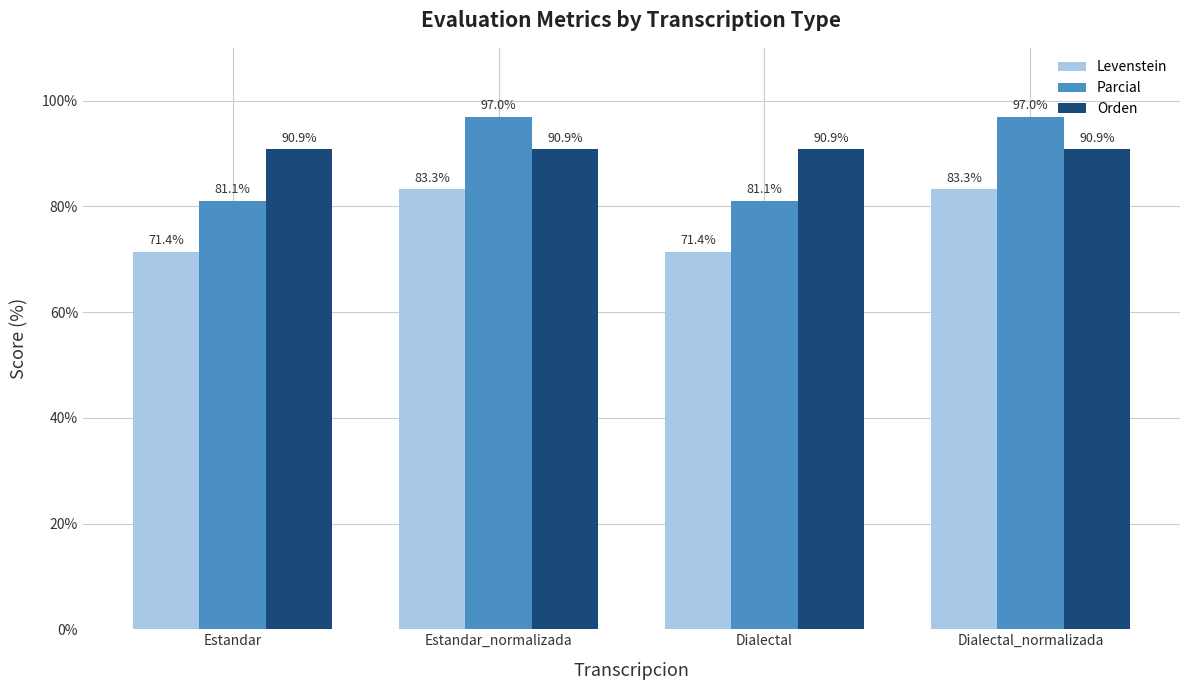

What position from the left is Estandar_normalizada?

2